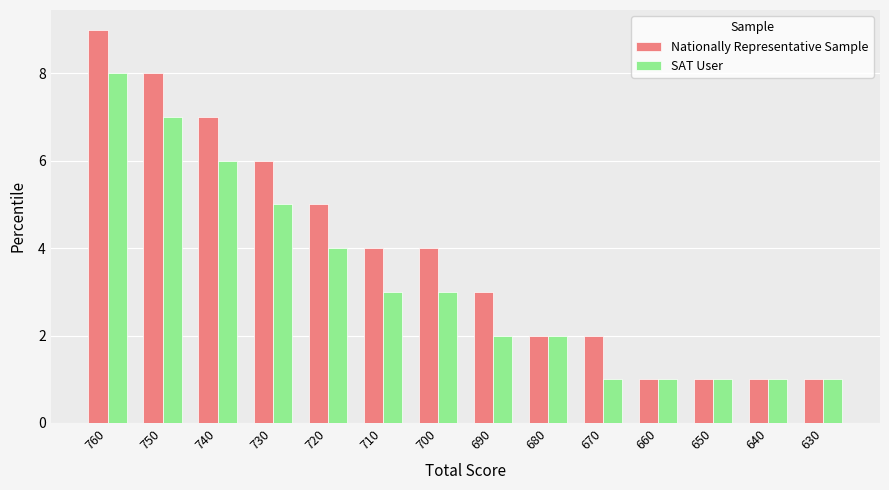

The value of Nationally Representative Sample at 710 is 4. True or false?

True